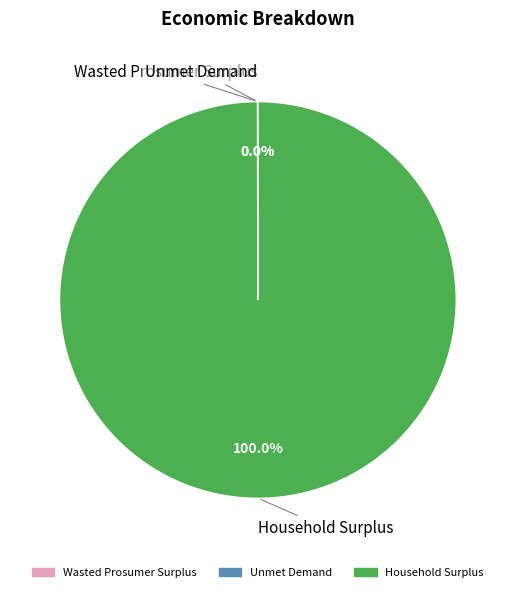

Is there any slice that represents more than half of the pie?

Yes